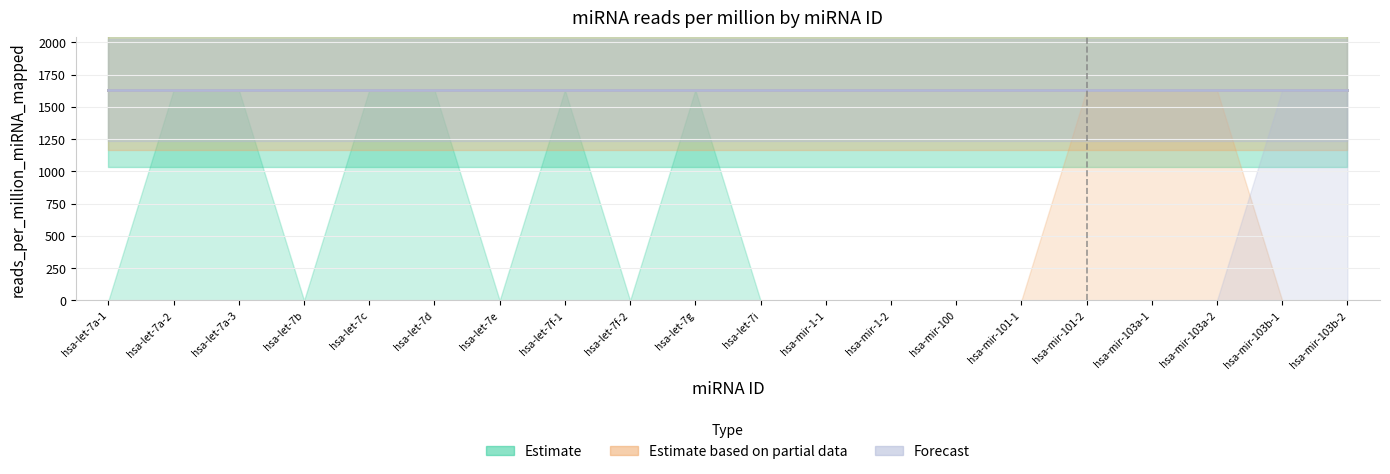

True or false: Estimate and Estimate based on partial data cross at least once.

False